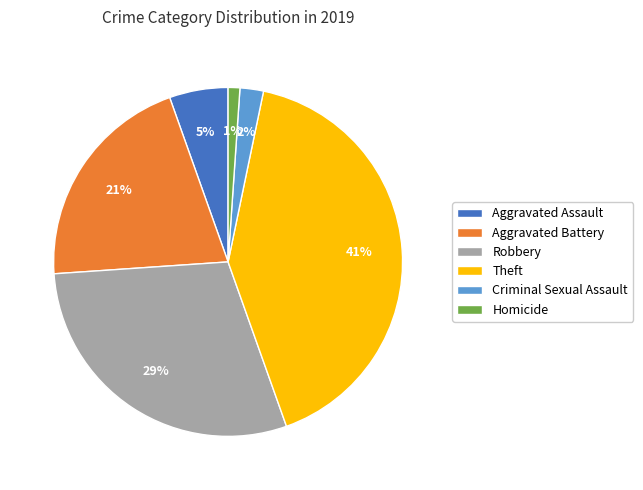

How many segments does this pie chart have?

6